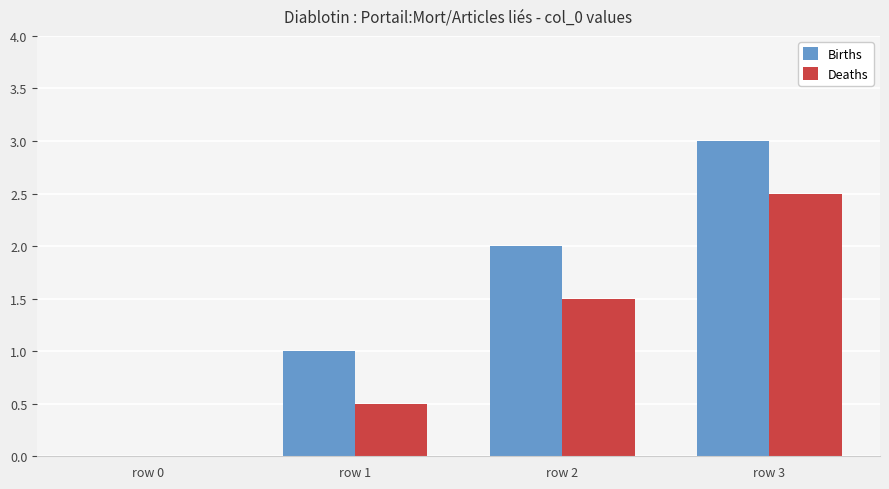

Which series has the largest total across all categories?

Births